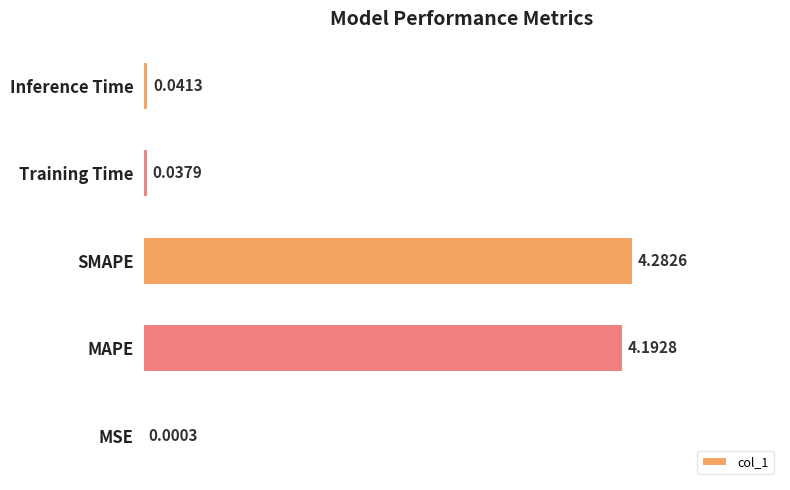

At which label is the value closest to 50?

MAPE